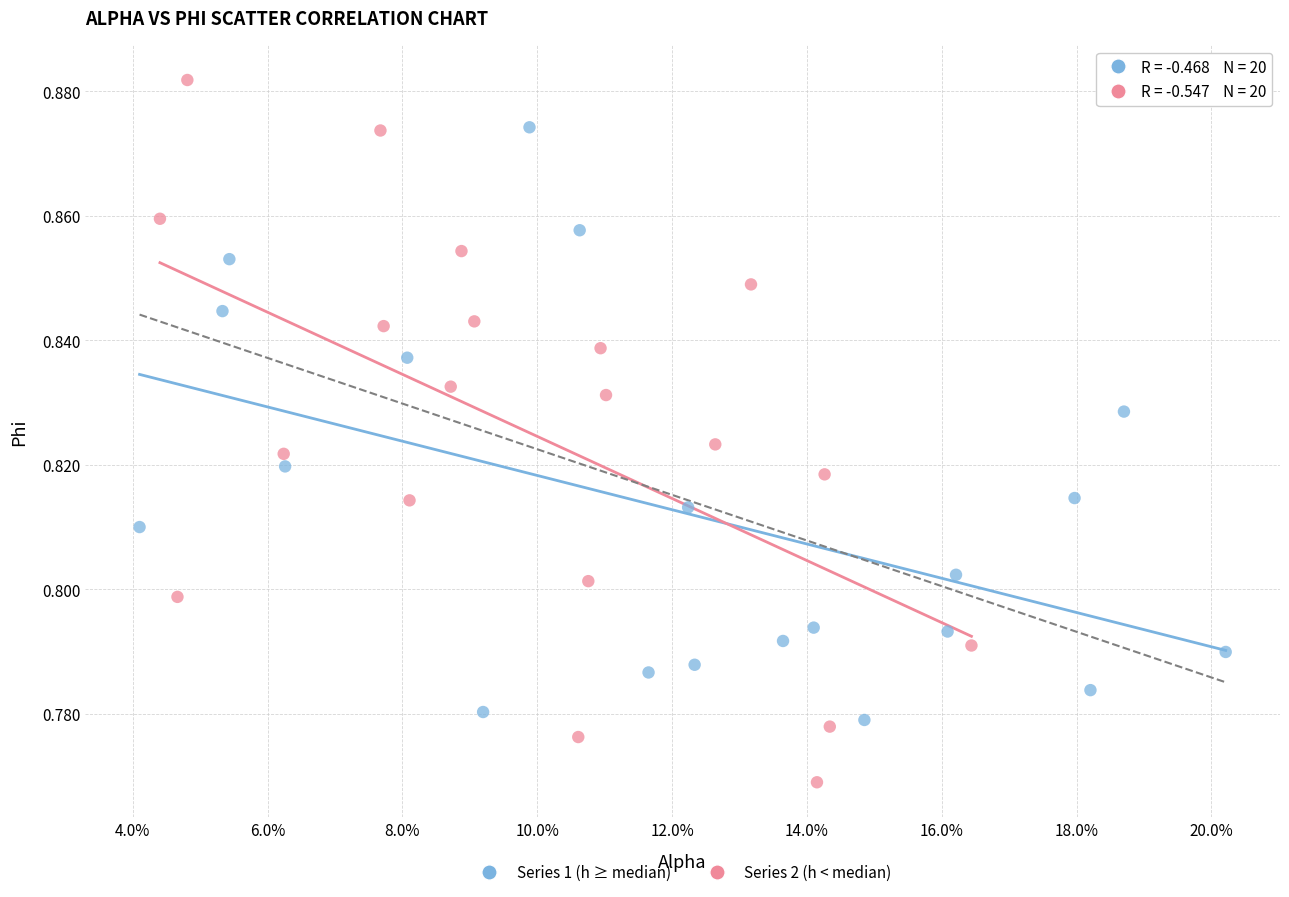

Which series contains the lowest Y value?

Series 2 (h < median)